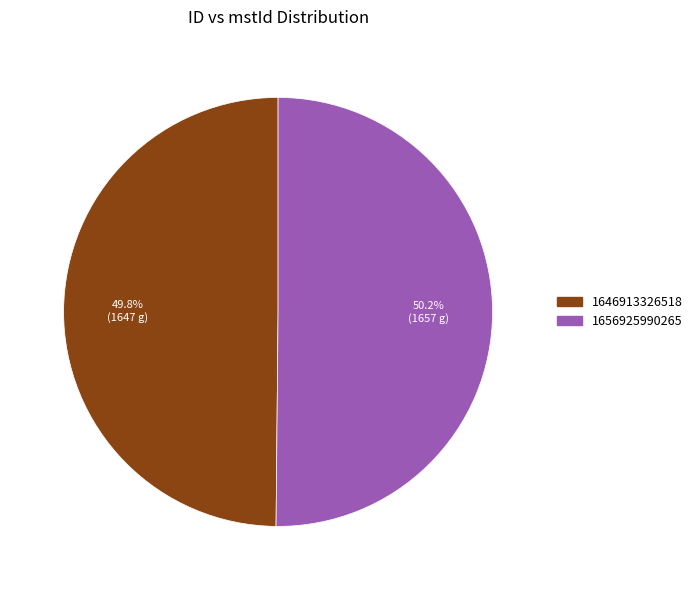

To the nearest percent, what portion does 1646913326518 represent?

50%